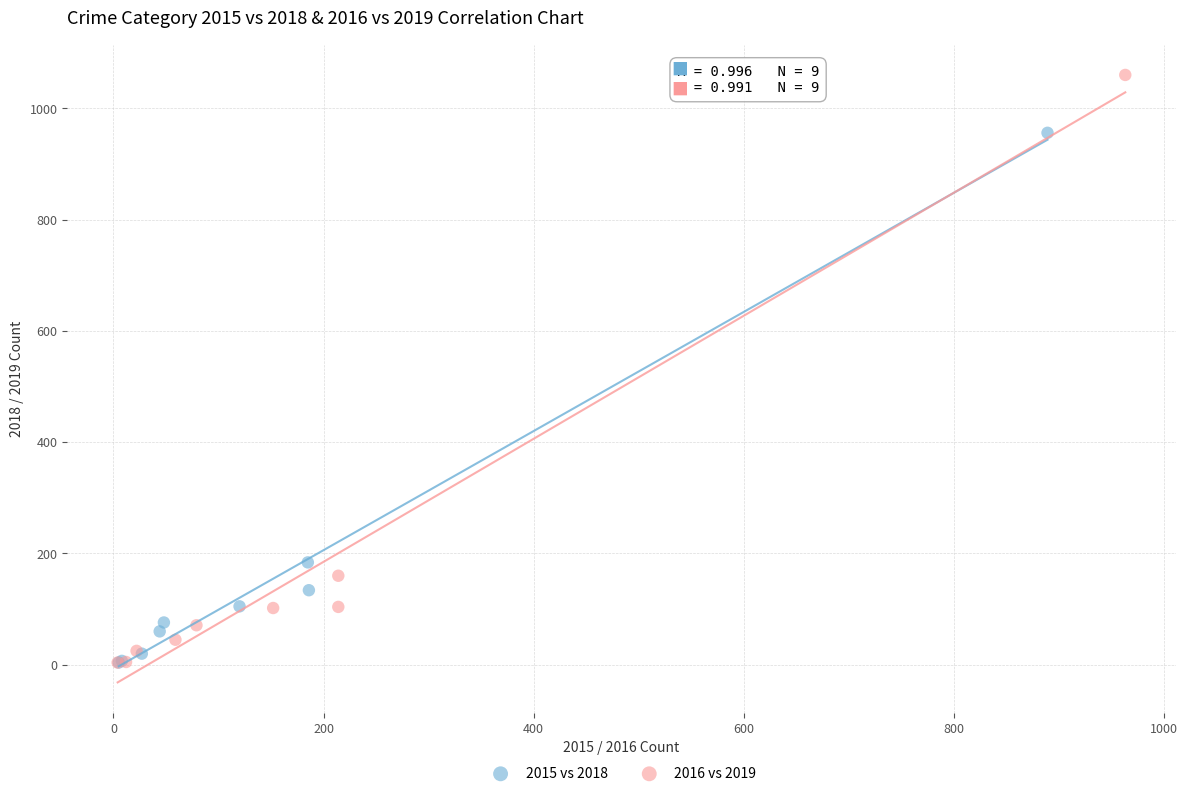

Which series has the widest spread of Y values?

2016 vs 2019